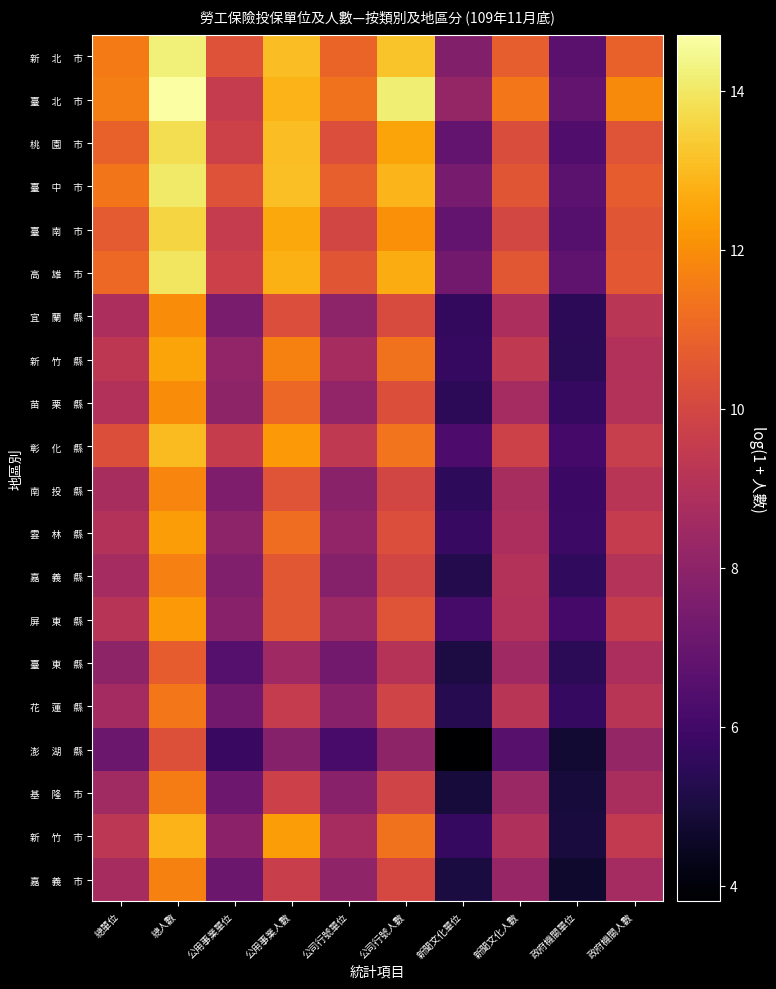

What is the total value across all series at 公用事業單位?

165.5